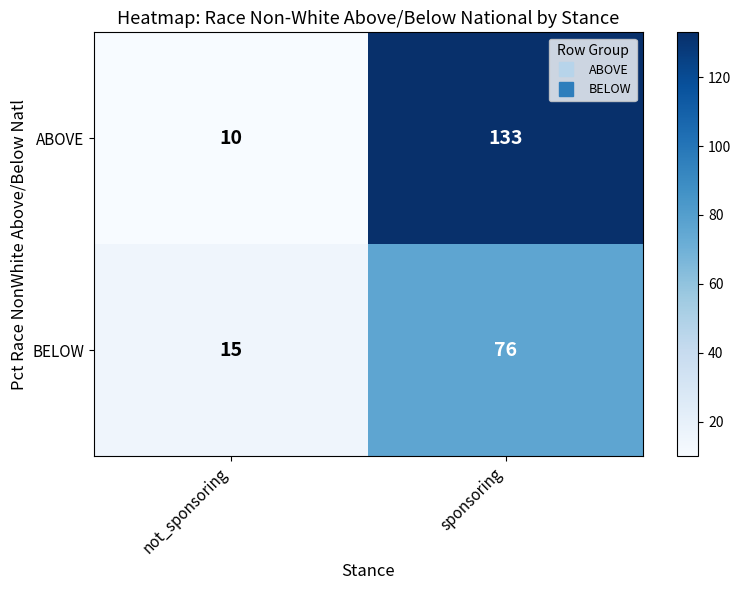

Rank the series by their average value, from highest to lowest.

ABOVE, BELOW